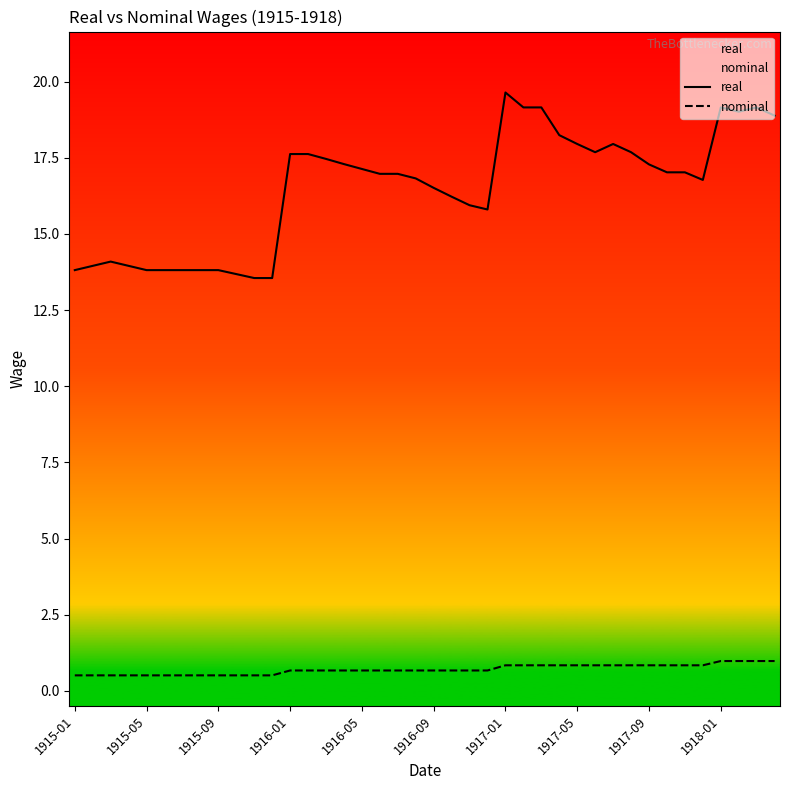

What is the value of the real point at the 13th from the left?

17.6